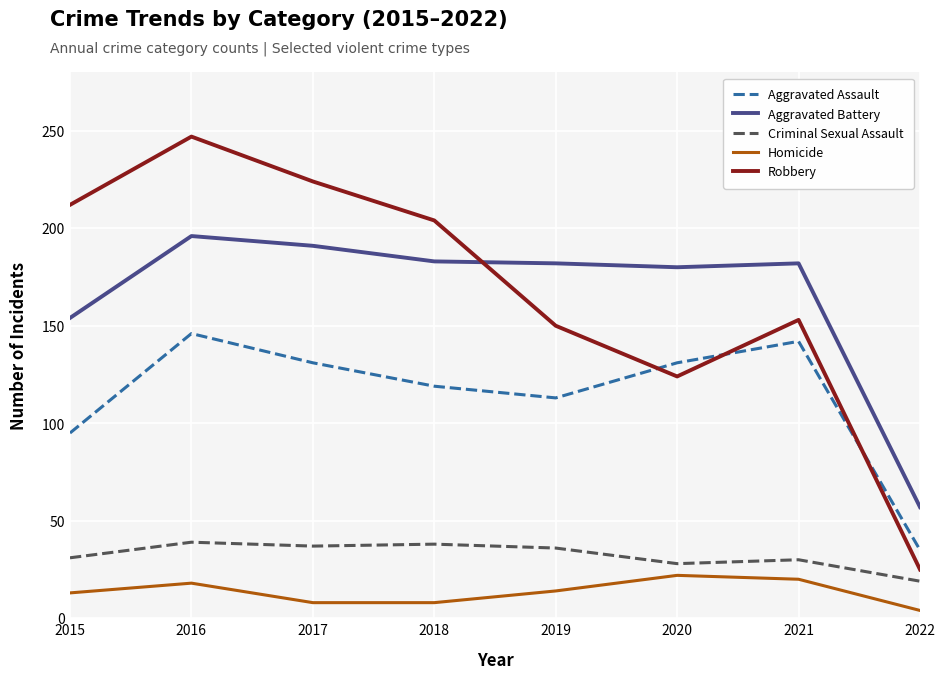

Which category has the highest value across all series?

2016